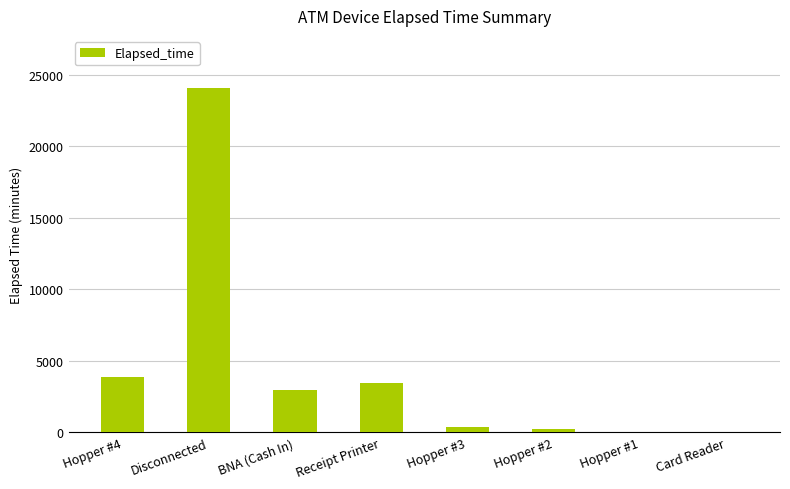

What is the maximum value shown in the chart?

24105